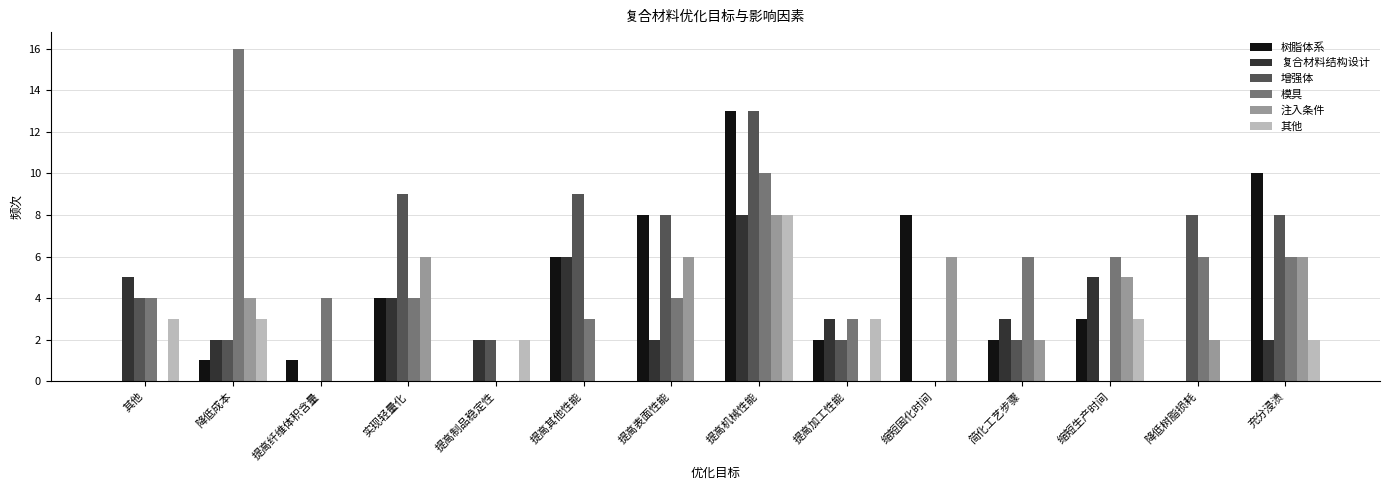

How many groups of bars are there?

14